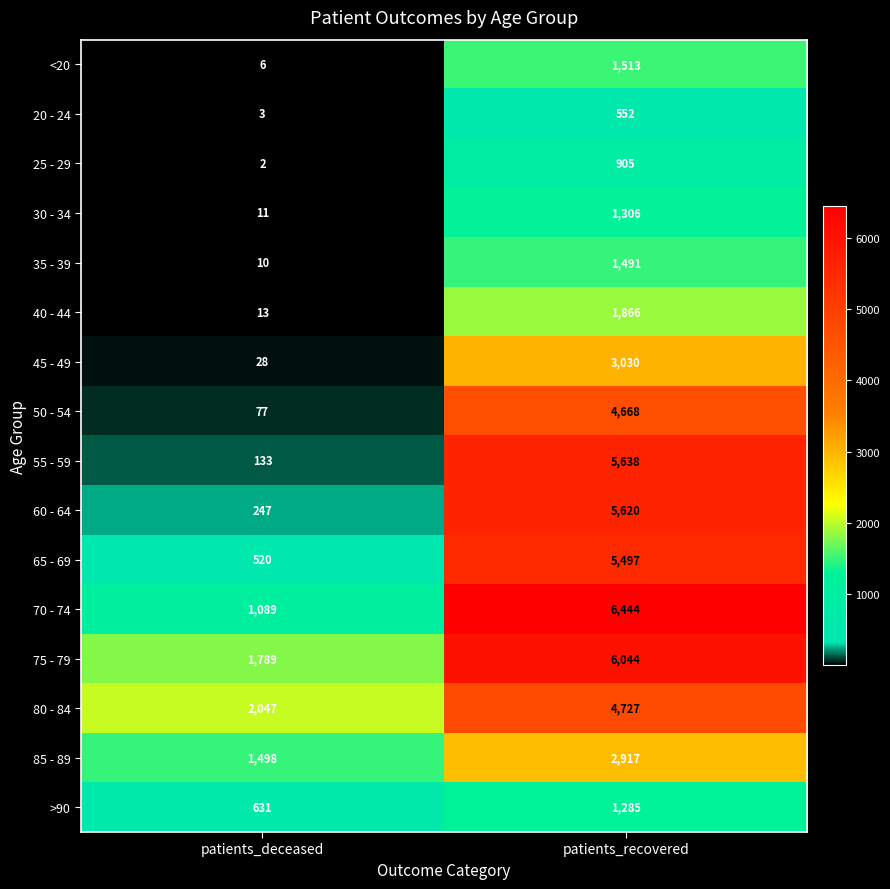

What is the total value across all series at patients_recovered?

53503